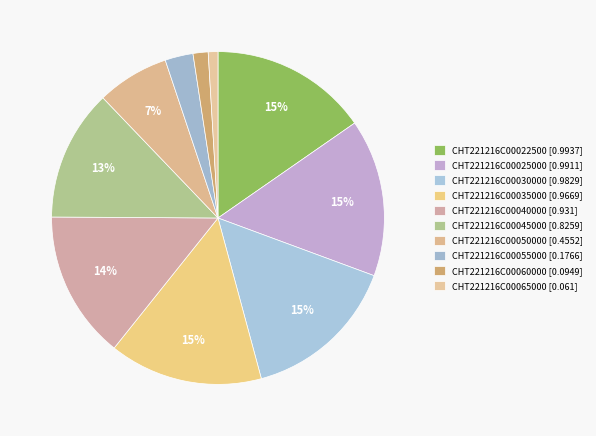

Count the number of slices in the pie.

10